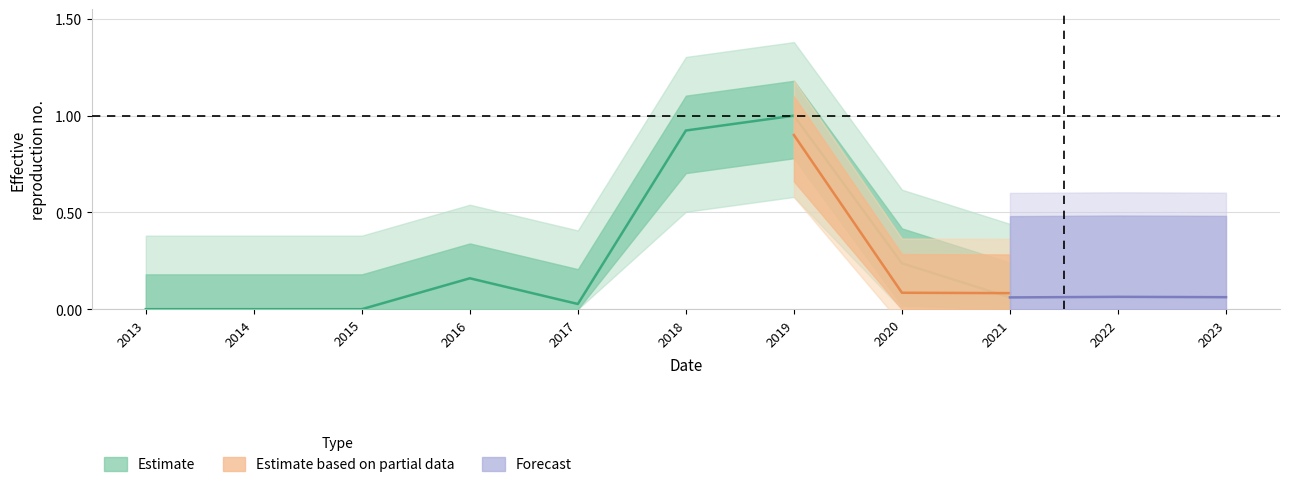

What is the value of the 9th point from the left?

0.1